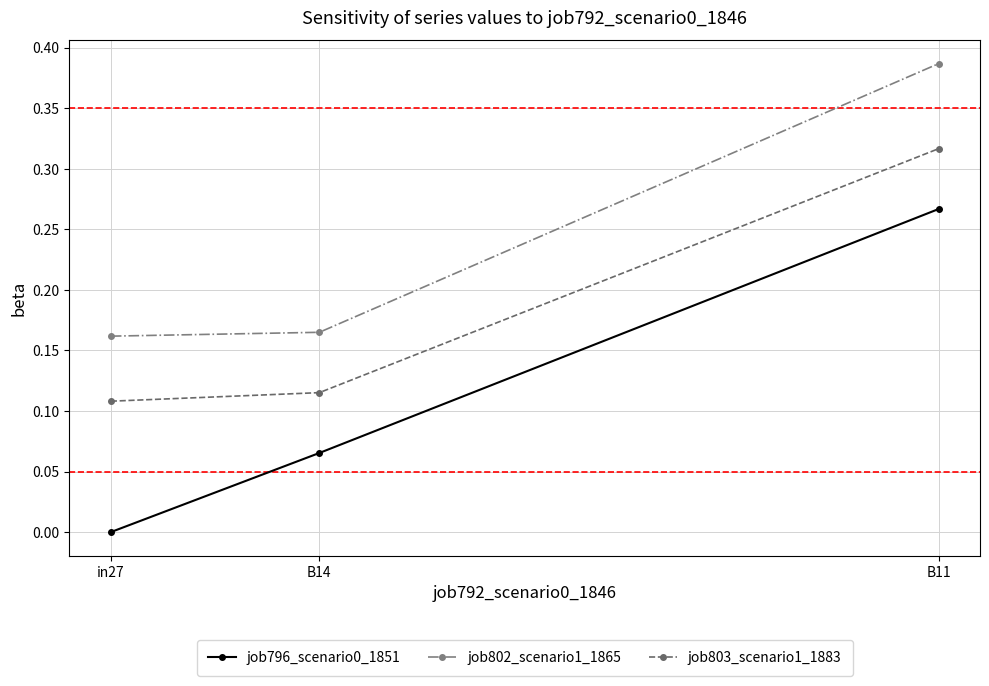

How many lines are shown in the chart?

3